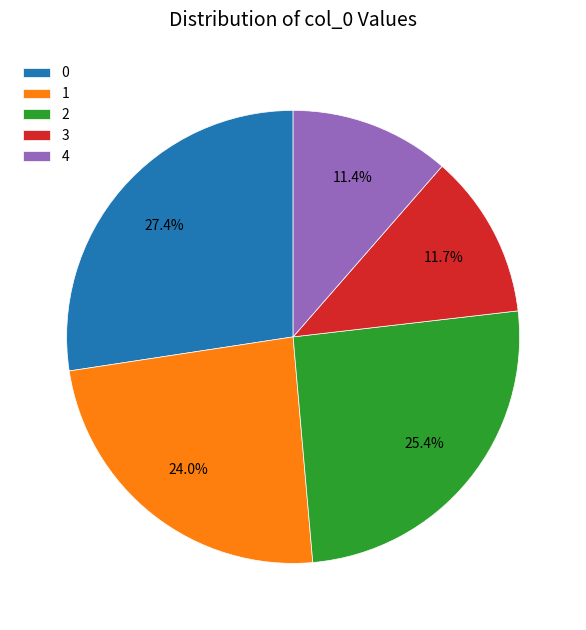

Approximately how many times larger is the value at 1 compared to 4?

2.1